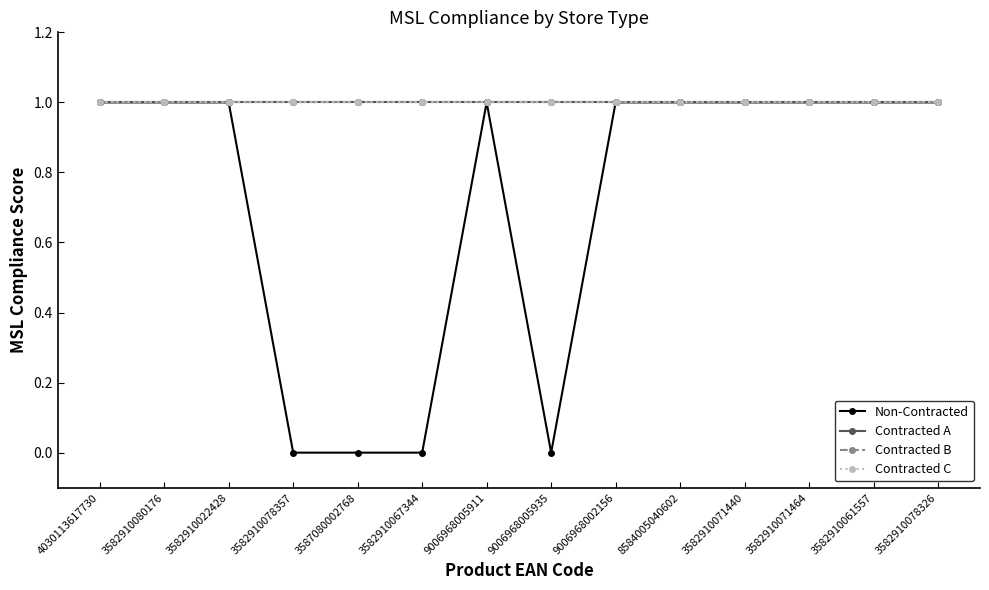

True or false: Contracted B and Contracted C intersect in this chart.

False